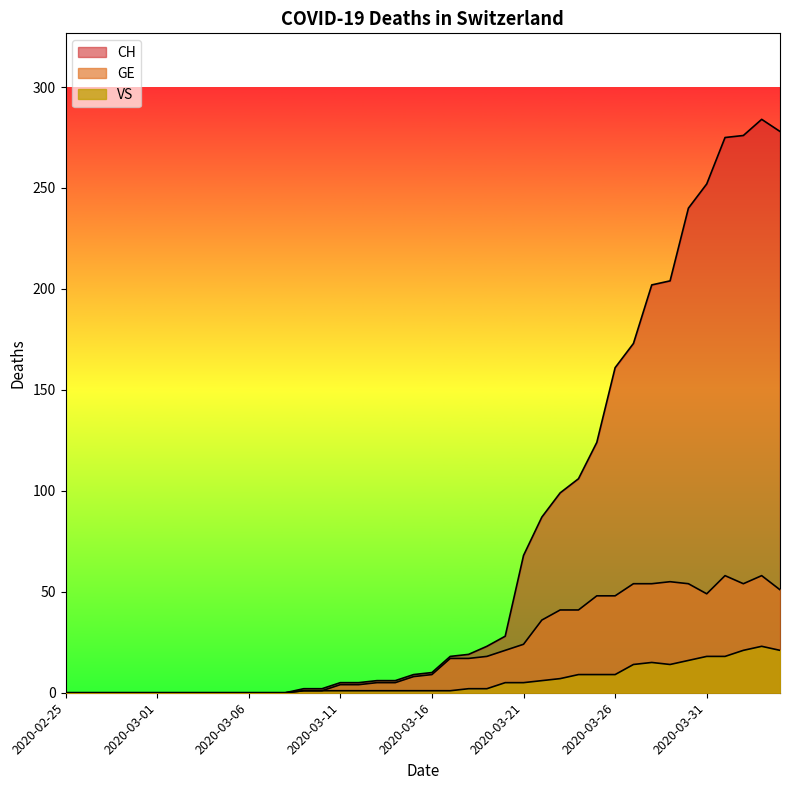

How many lines are shown in the chart?

3